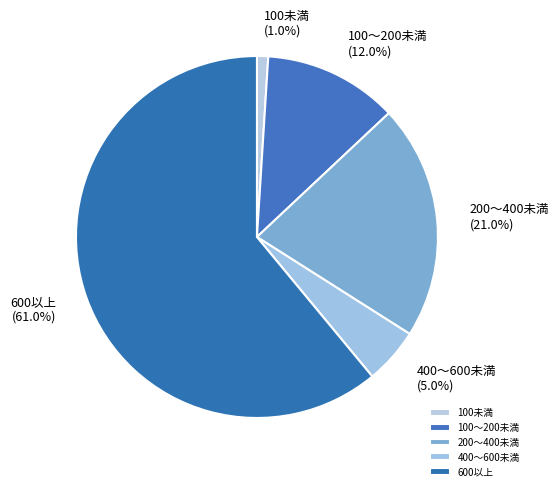

What percentage is NOT represented by 100未満?

99.0%